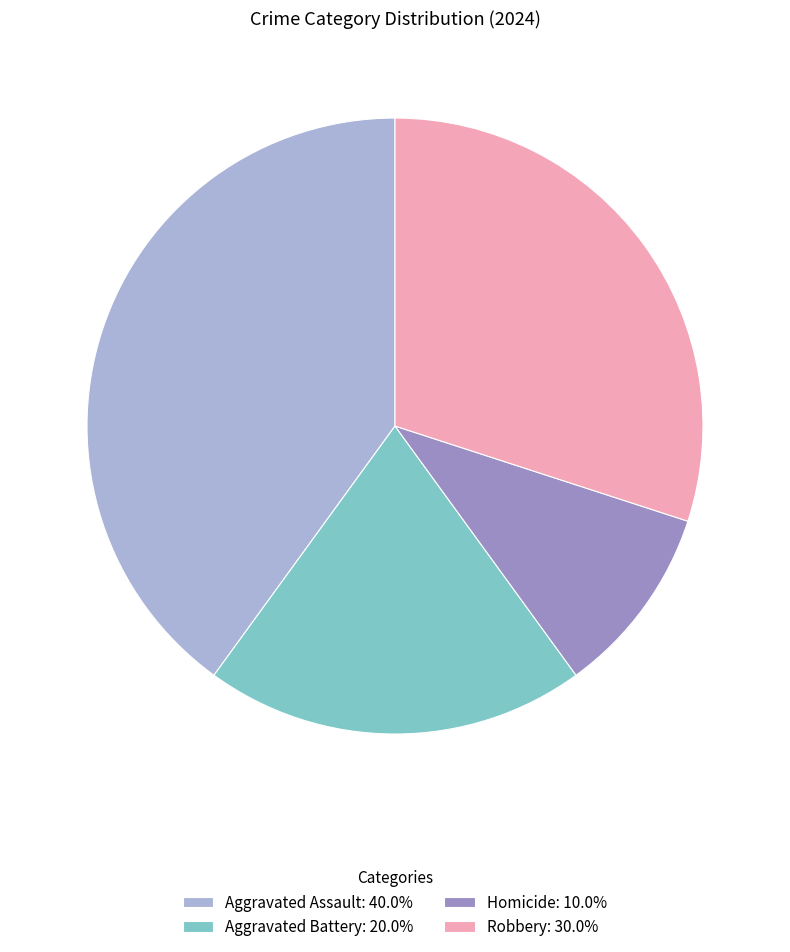

Is there any slice that represents more than half of the pie?

No